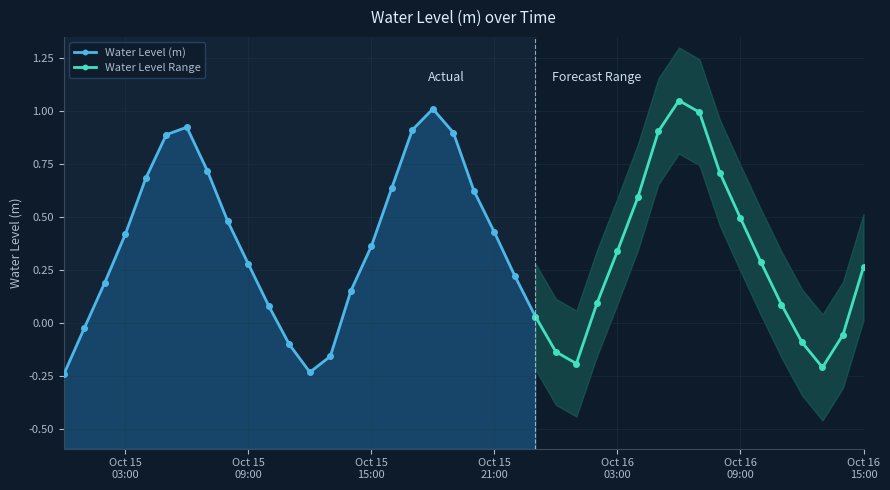

What is the smallest value displayed?

-0.2